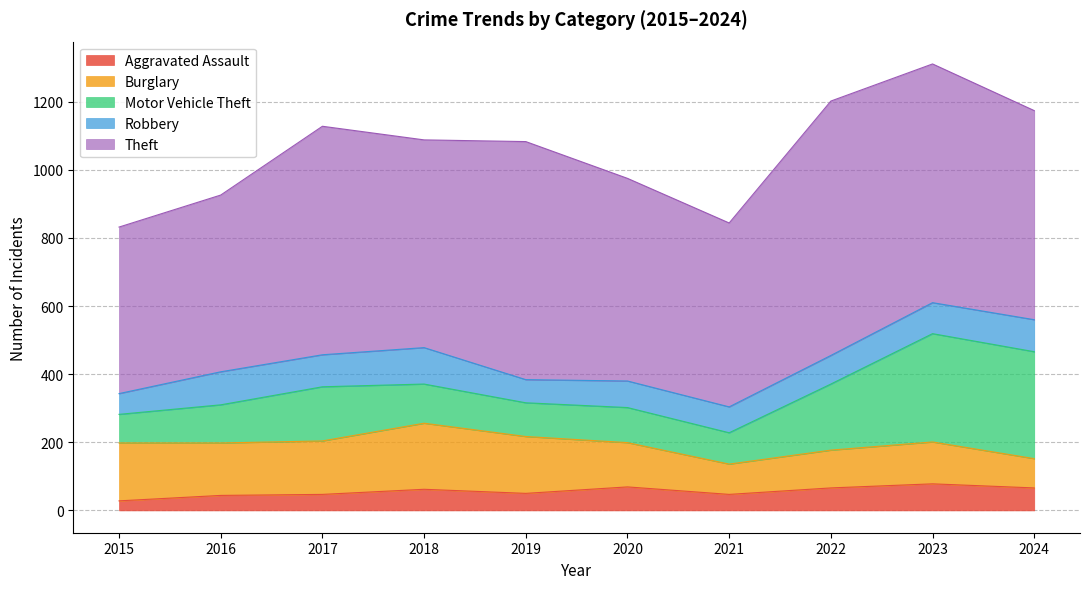

What are all the series names shown in the legend?

Aggravated Assault, Burglary, Motor Vehicle Theft, Robbery, Theft